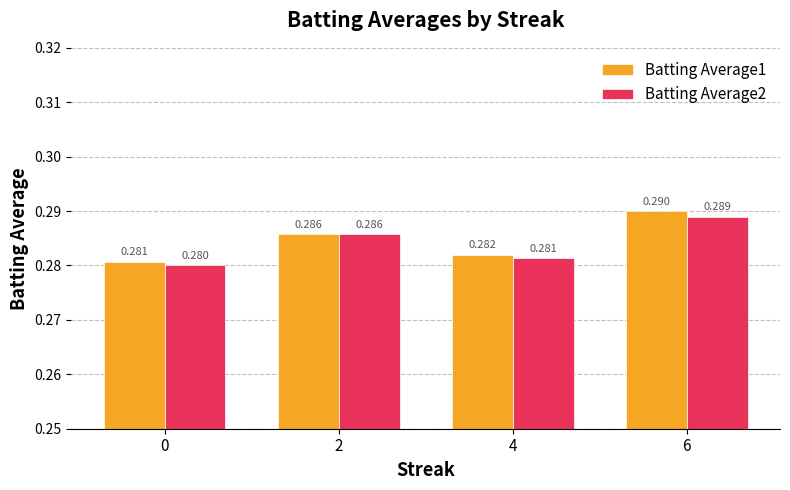

Is the value of Batting Average1 at 4 greater than the value of Batting Average2 at 2?

No